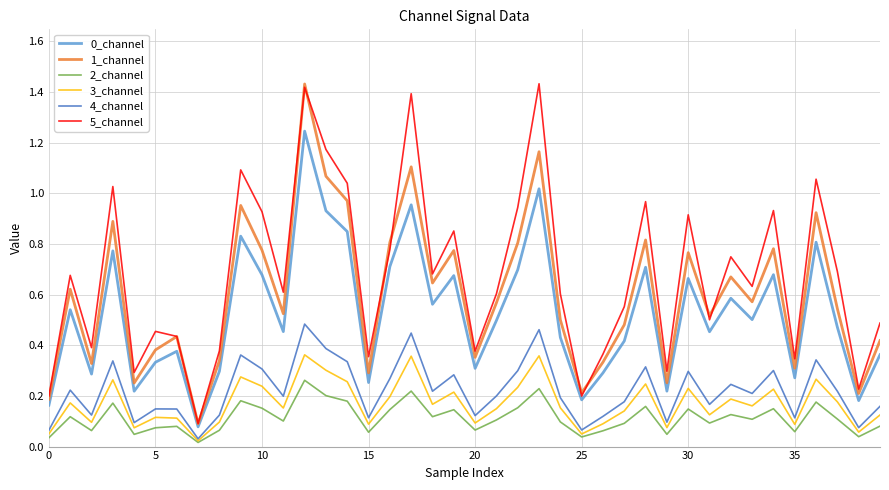

After their last crossing, which series has the higher values: 5_channel or 1_channel?

5_channel